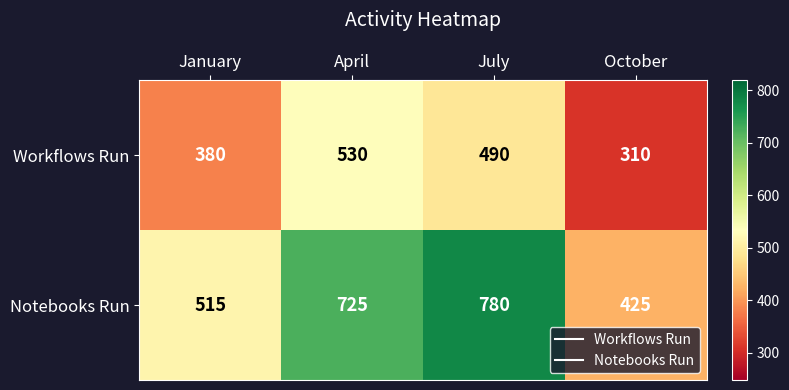

The value of Notebooks Run at January is 808. True or false?

False